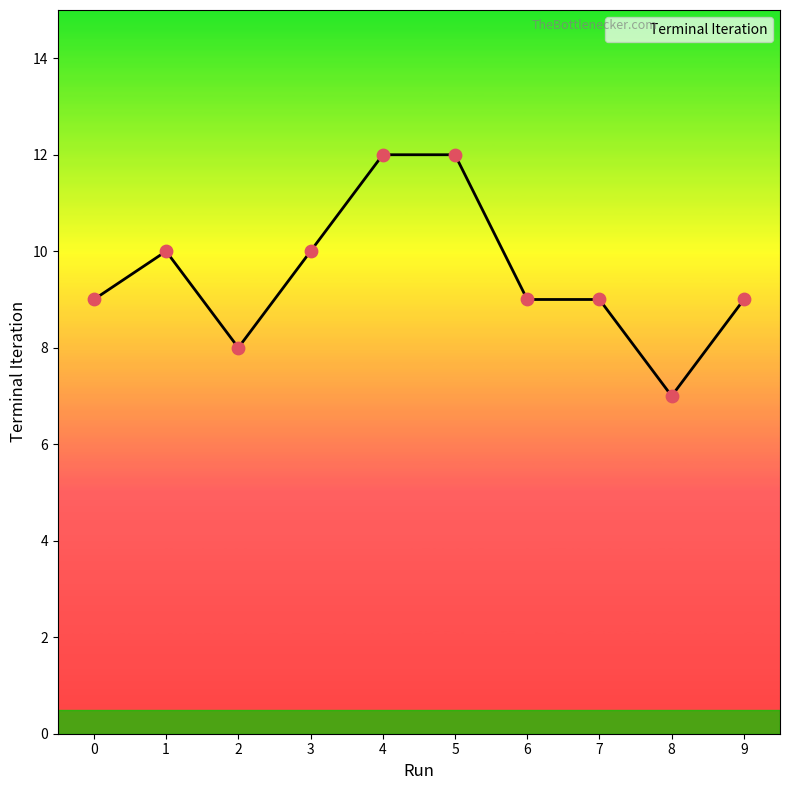

Between 8 and 5, which is larger?

5